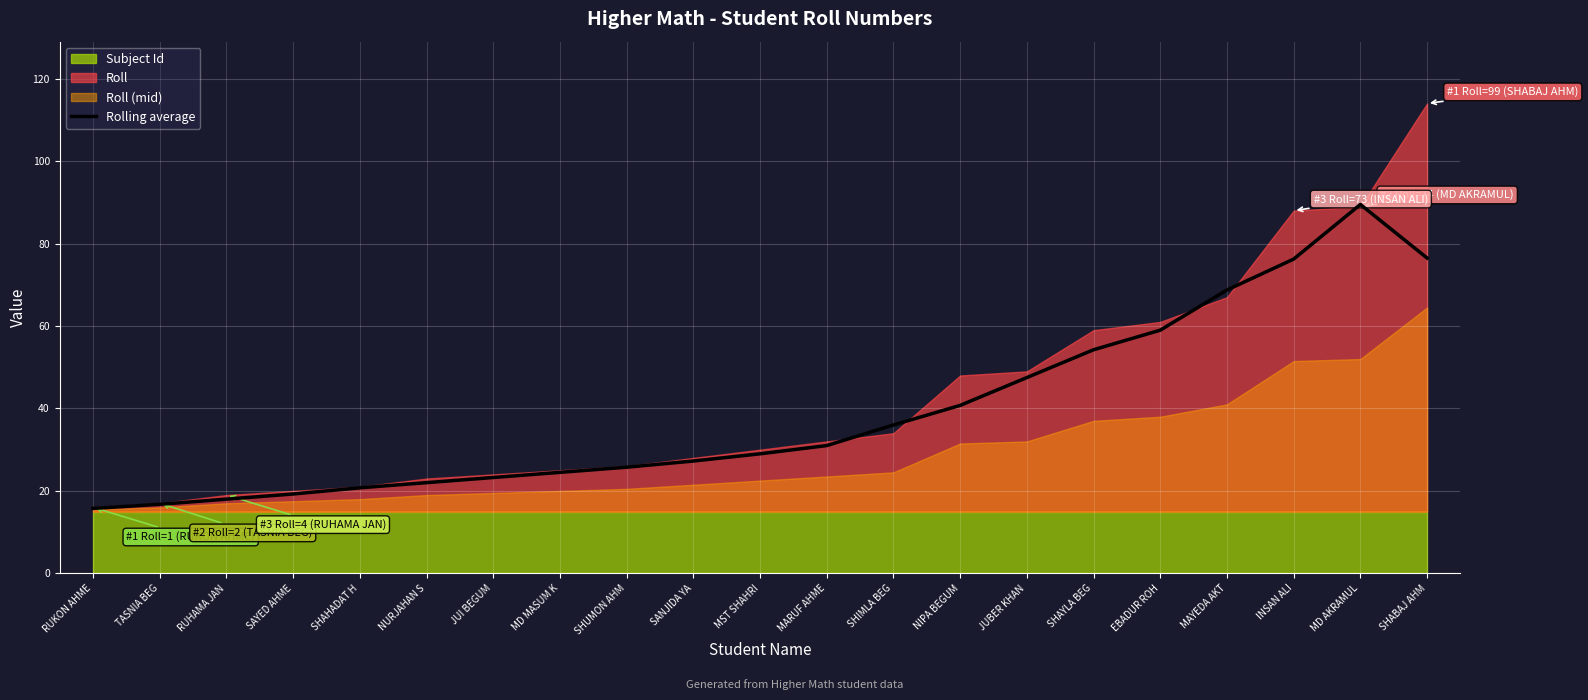

What is the difference between the maximum and second lowest values?

72.8